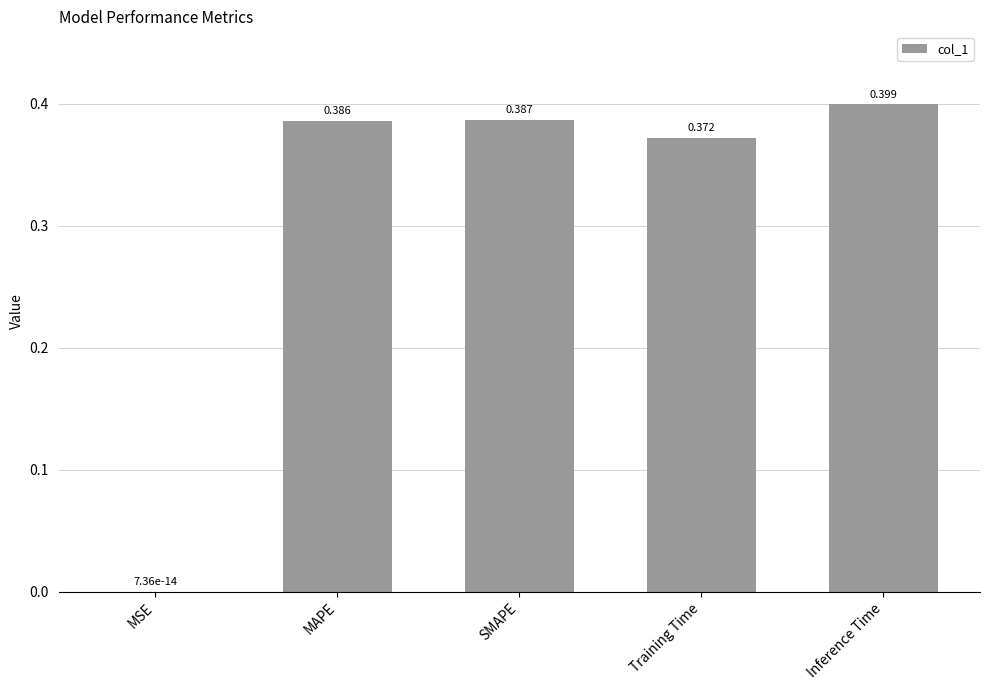

At which category does the chart reach its peak across all series?

Inference Time